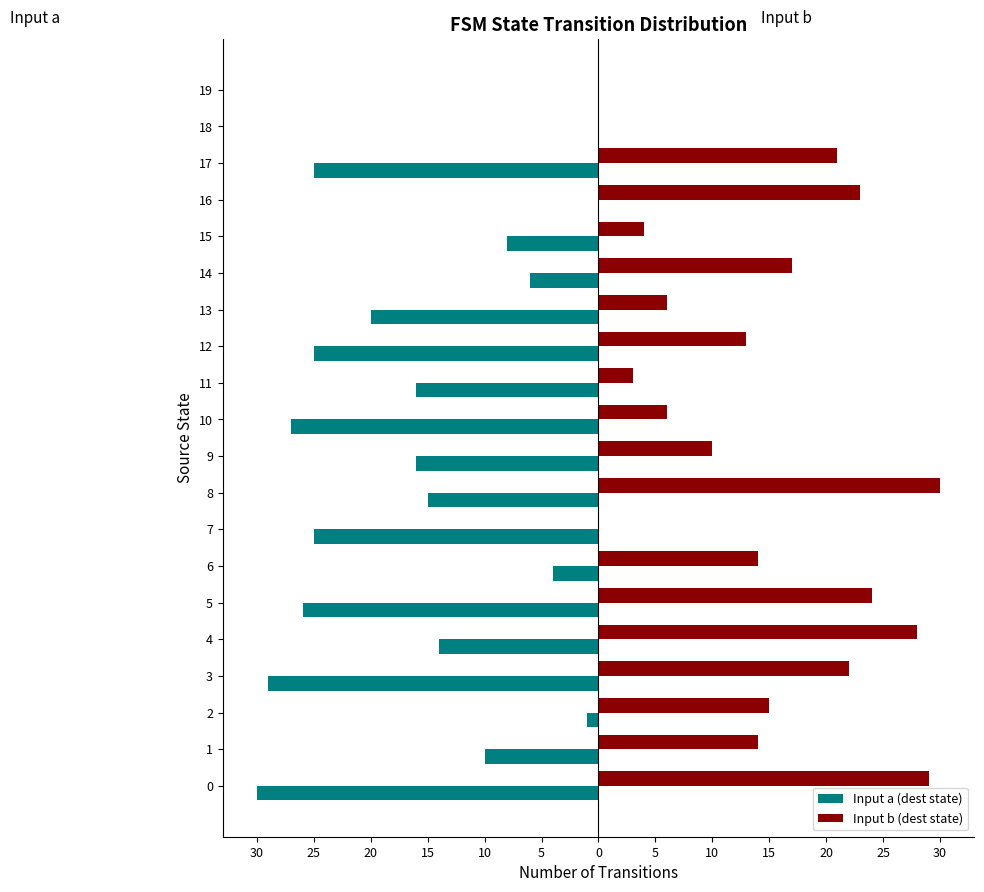

What are all the series names shown in the legend?

Input a (dest state), Input b (dest state)